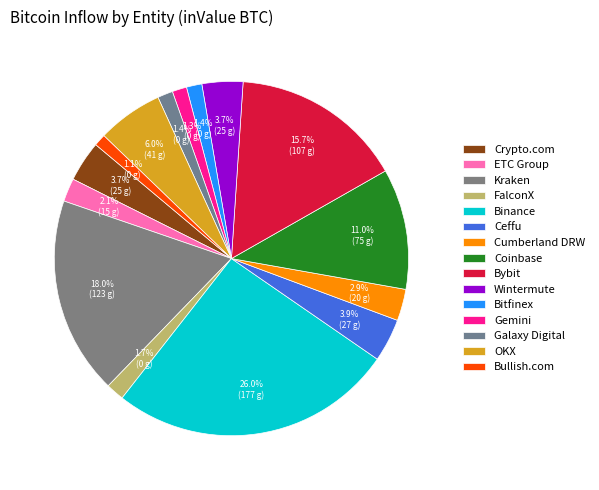

Which category has the biggest portion of the pie?

Binance